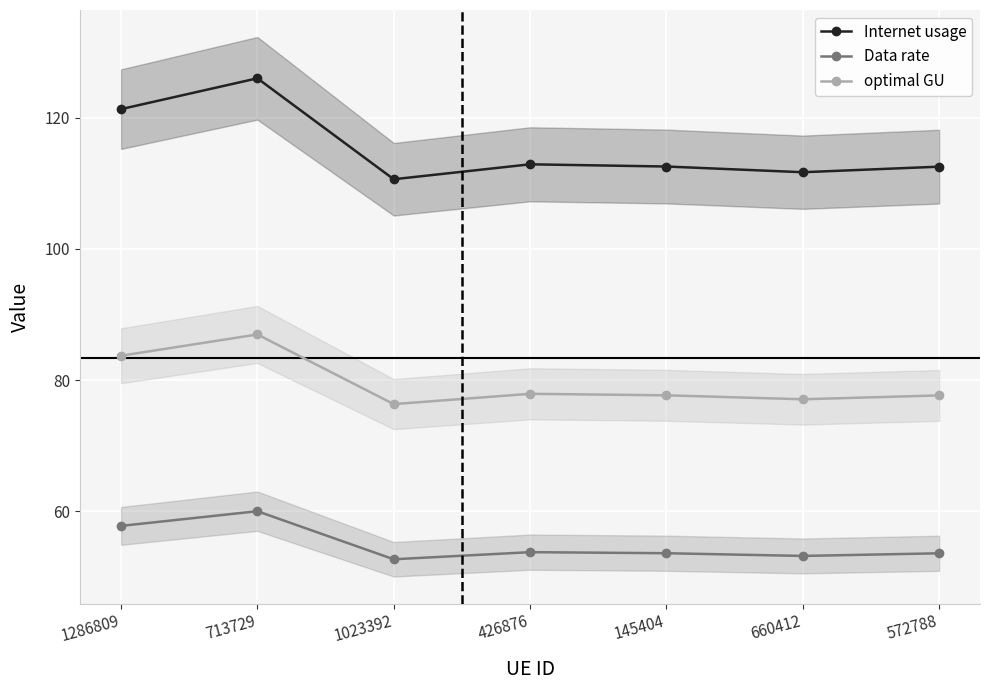

Read the optimal GU value at 713729.

87.0